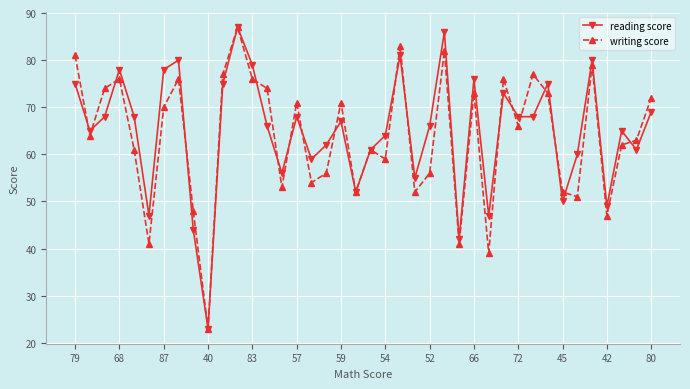

What is the value of the writing score point at the 7th from the left?

70